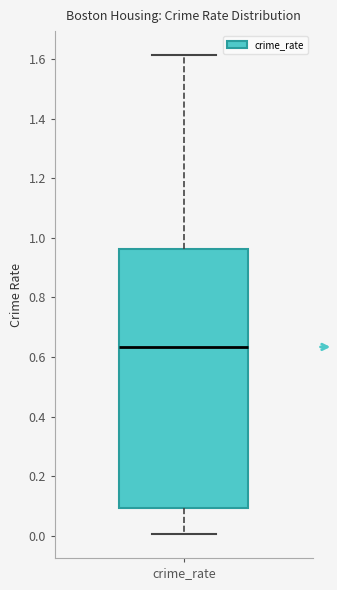

Where is the lower edge of the box for crime_rate on the y-axis? The values are not printed on the chart, so give them approximately, as read against the axis.

0.10